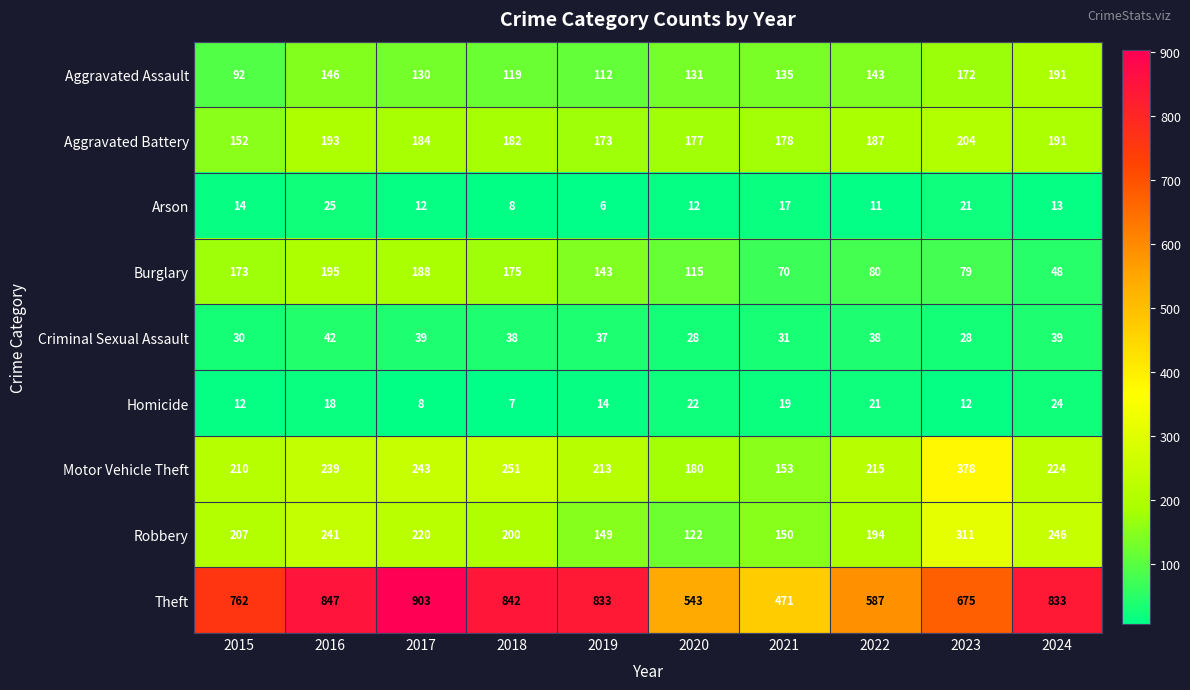

Which series has the widest spread of values?

Theft